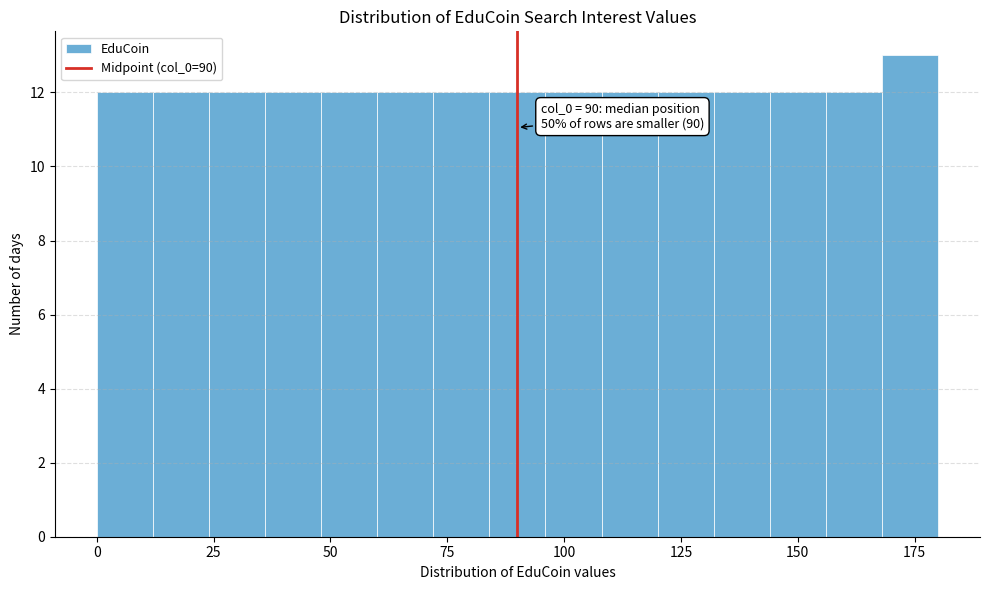

Read against the x-axis, roughly where is the centre of the tallest bar?

175